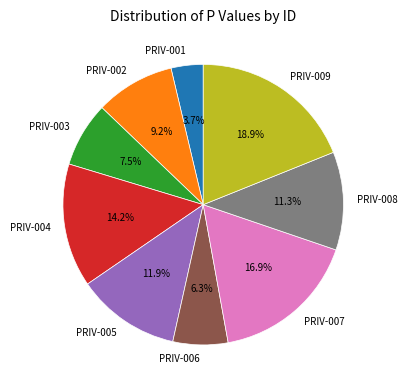

Rank the categories by value from highest to lowest.

PRIV-009, PRIV-007, PRIV-004, PRIV-005, PRIV-008, PRIV-002, PRIV-003, PRIV-006, PRIV-001